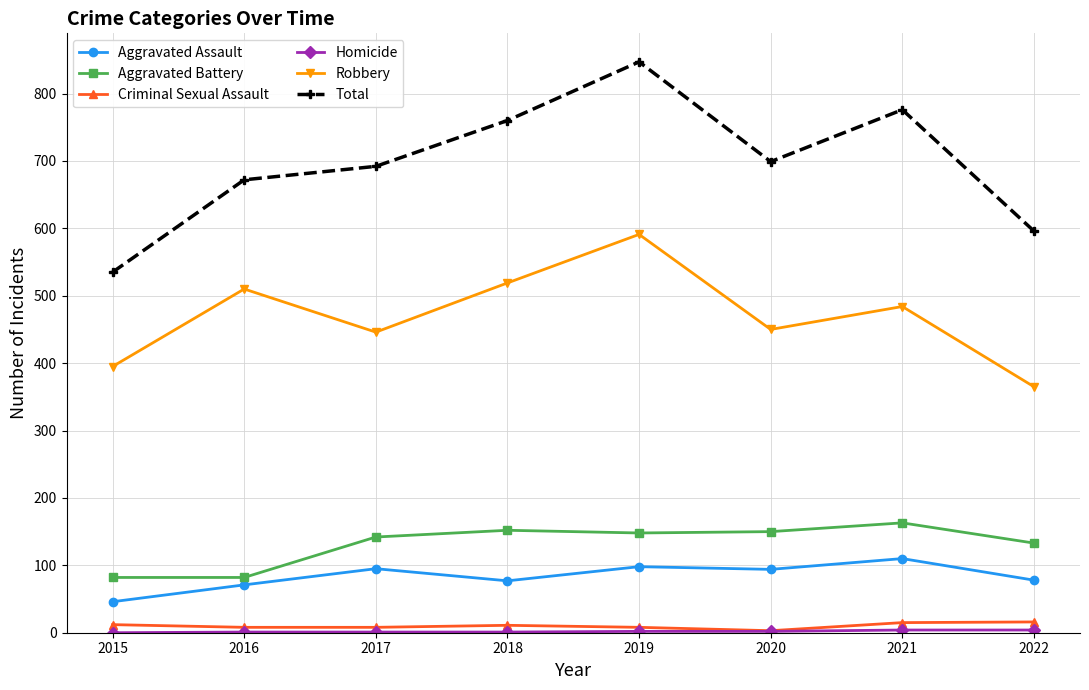

What is the difference between the maximum and second lowest values in the Robbery series?

196